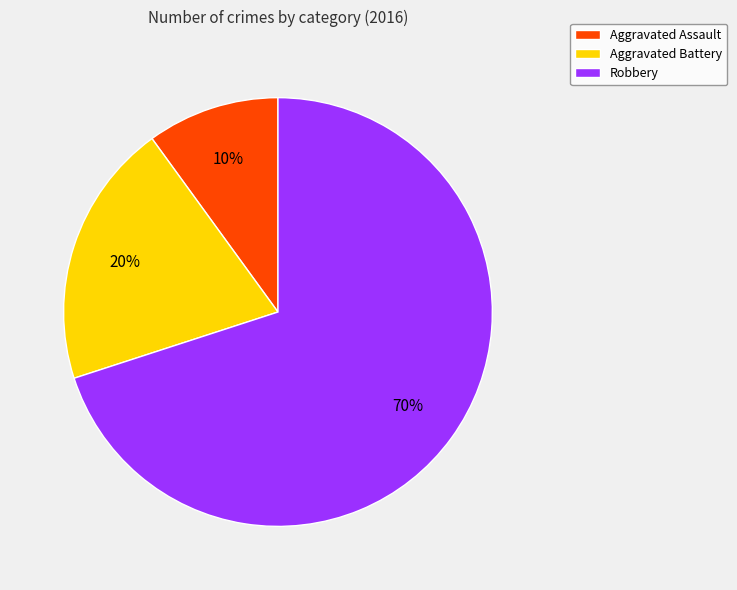

How many slices are in this pie chart?

3